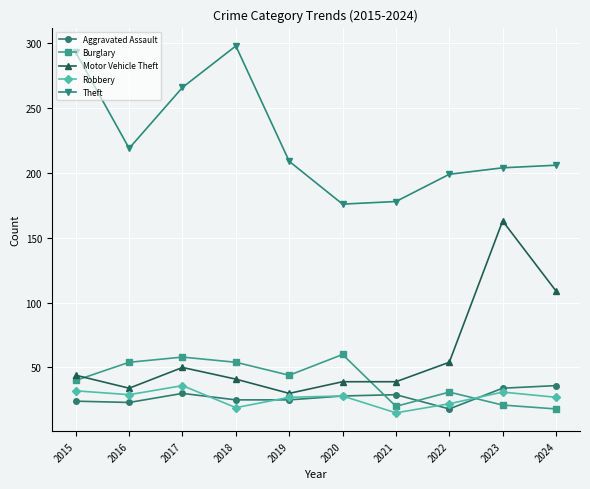

True or false: Motor Vehicle Theft and Robbery cross at least once.

False